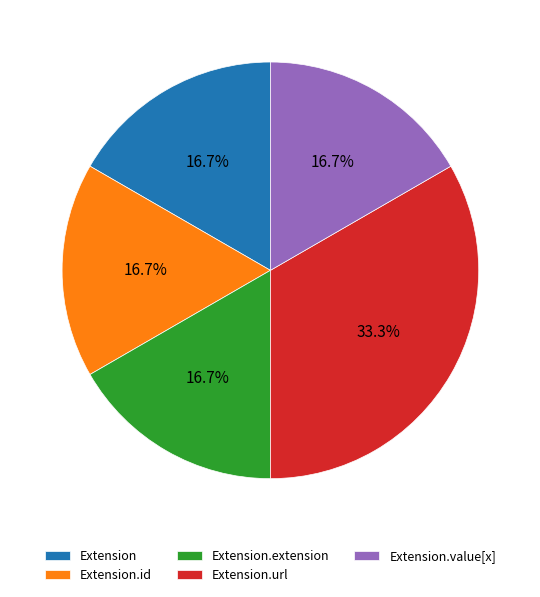

What is the largest slice in the pie chart?

Extension.url